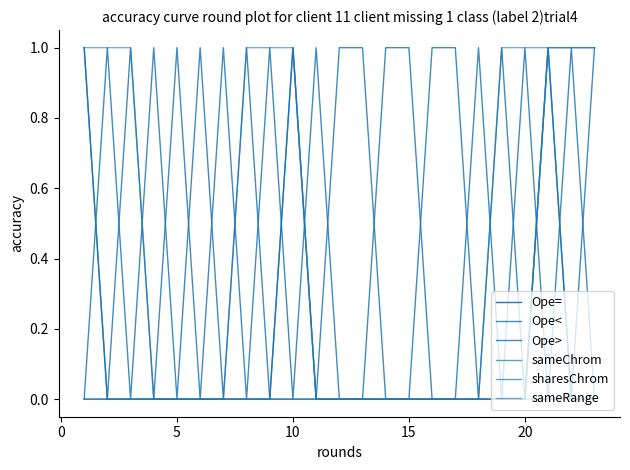

Does the chart display data point markers on the line(s)?

No